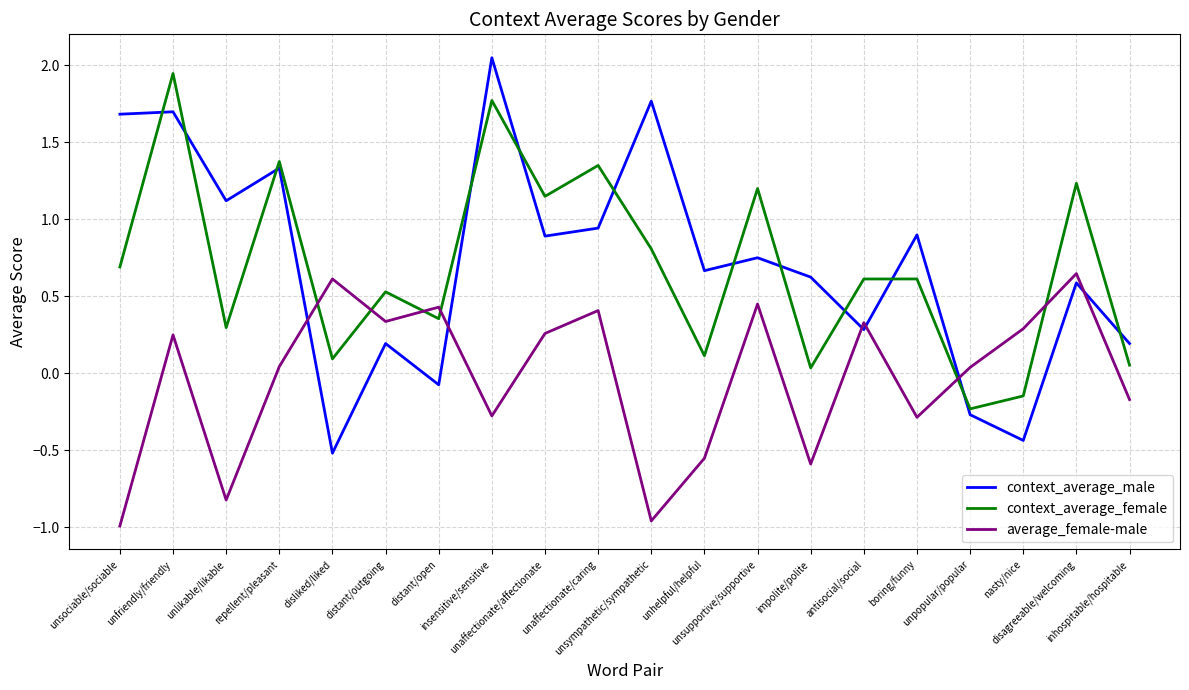

How many values in the context_average_female series exceed 0?

18